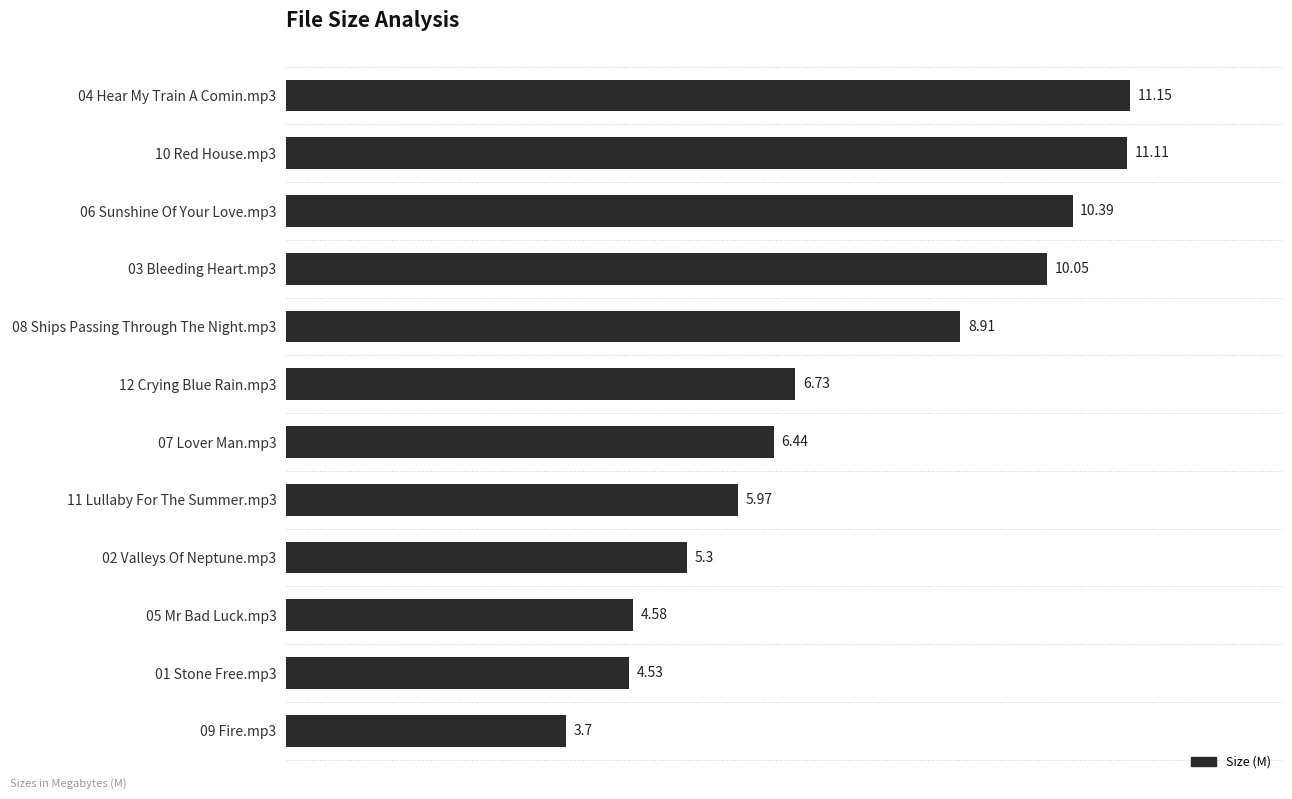

What is the ratio of the value at 02 Valleys Of Neptune.mp3 to the value at 10 Red House.mp3?

0.5